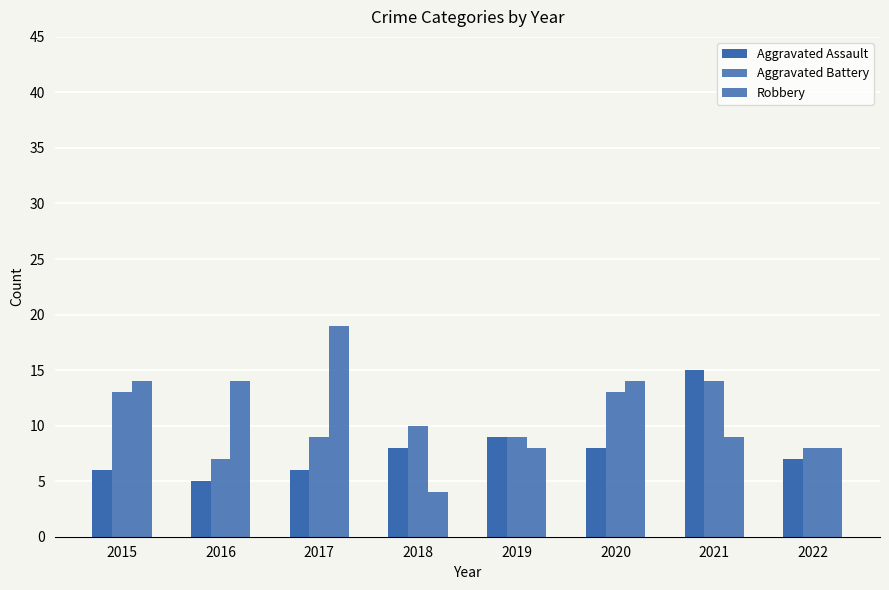

Rank the series by their average value, from lowest to highest.

Aggravated Assault, Aggravated Battery, Robbery